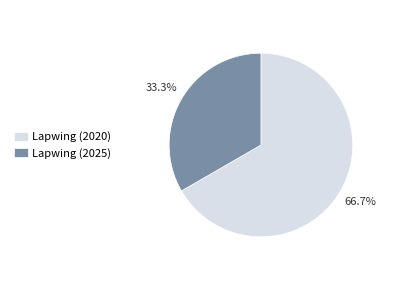

How many segments does this pie chart have?

2